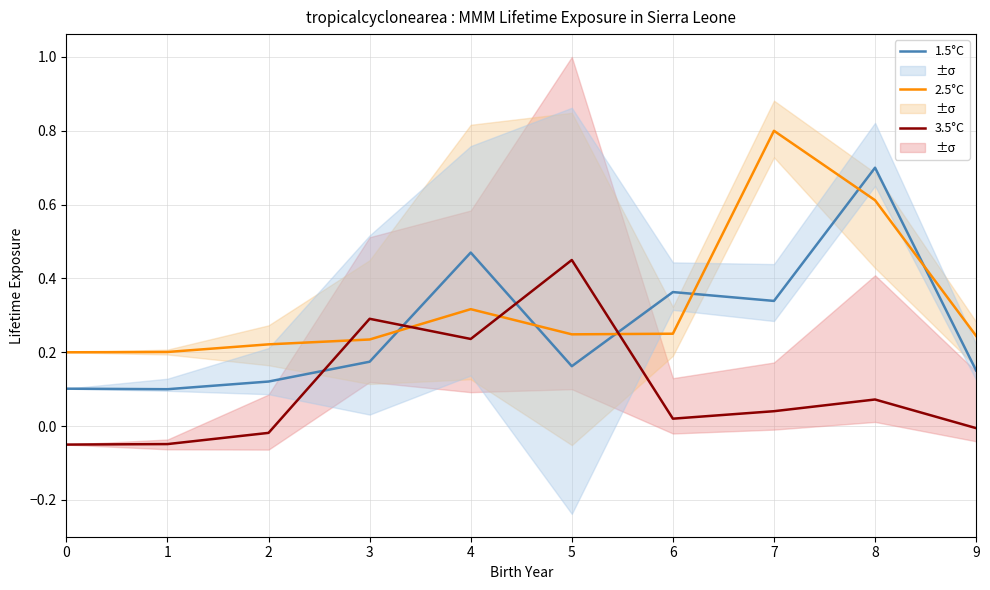

At 5, list the series in order from smallest to largest.

1.5°C, 2.5°C, 3.5°C